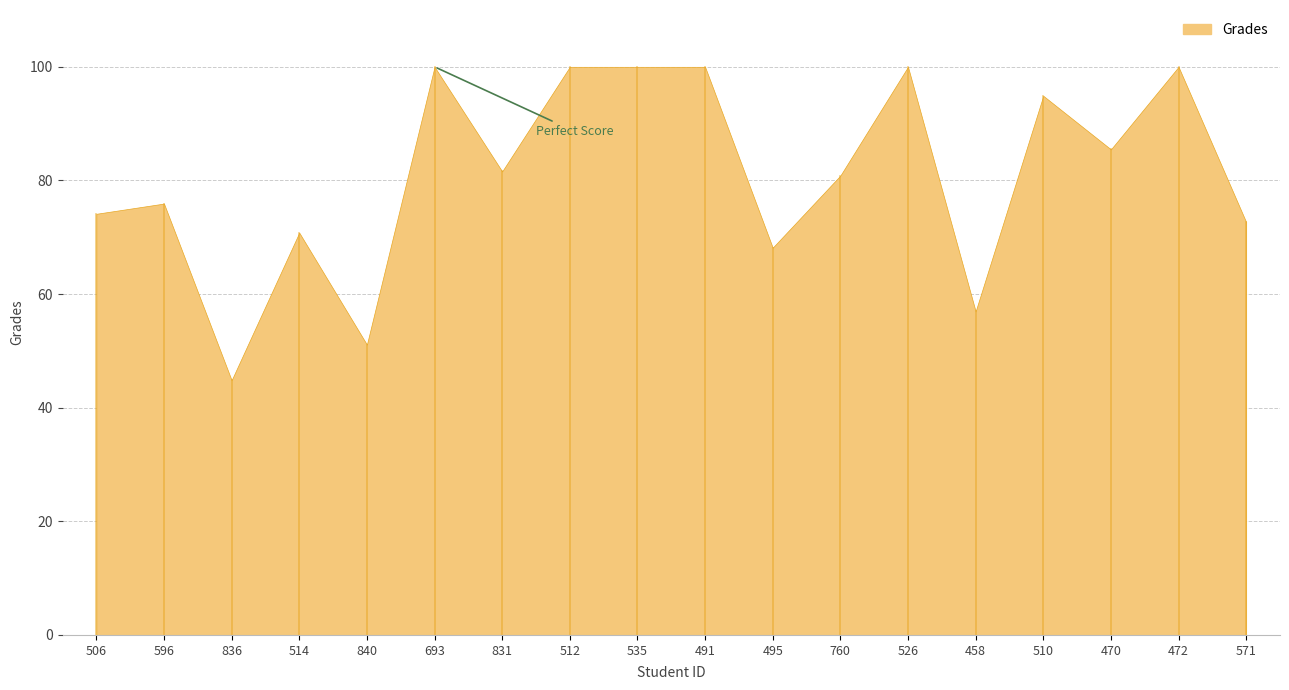

What is the approximate value at 510?

94.9